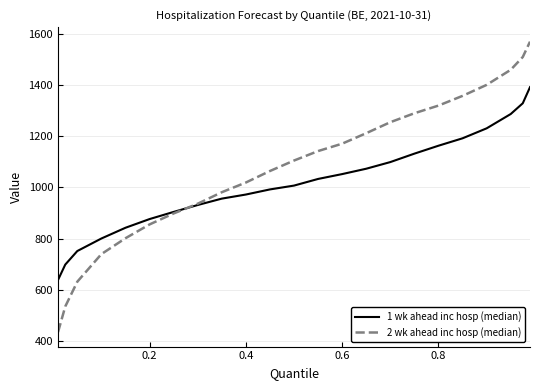

Count the number of data series in this chart.

2